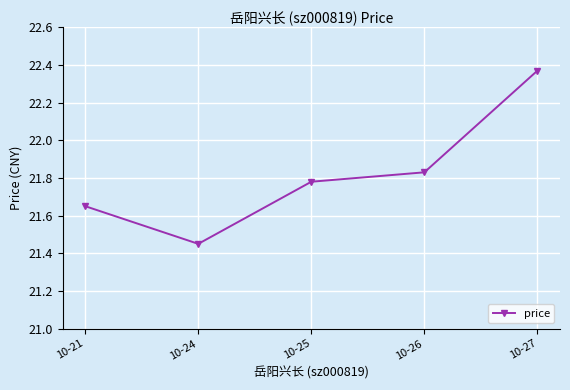

What is the sum of all values?

109.1